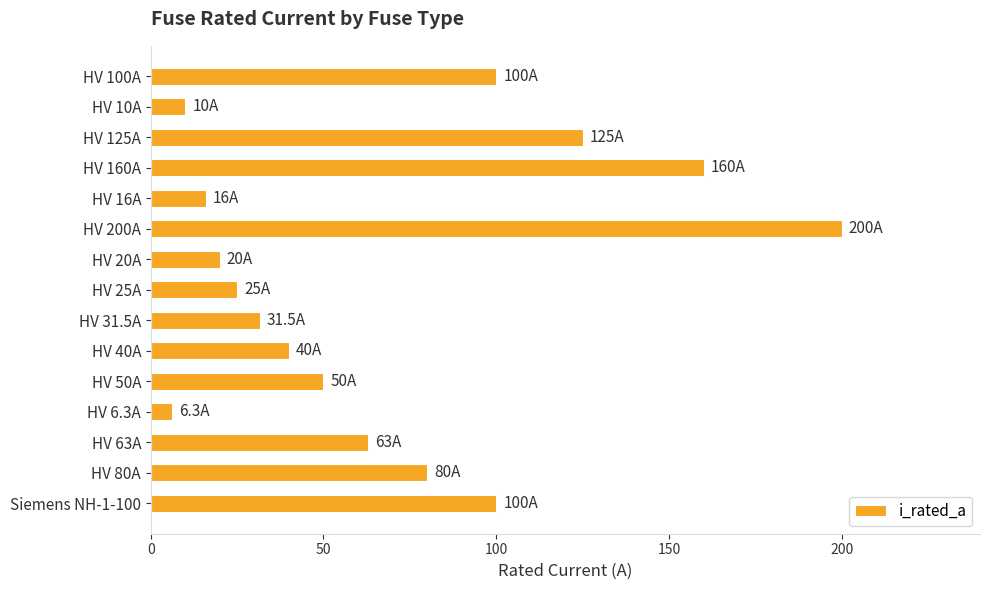

The chart shows a value of 160.0 at HV 160A. True or false?

True